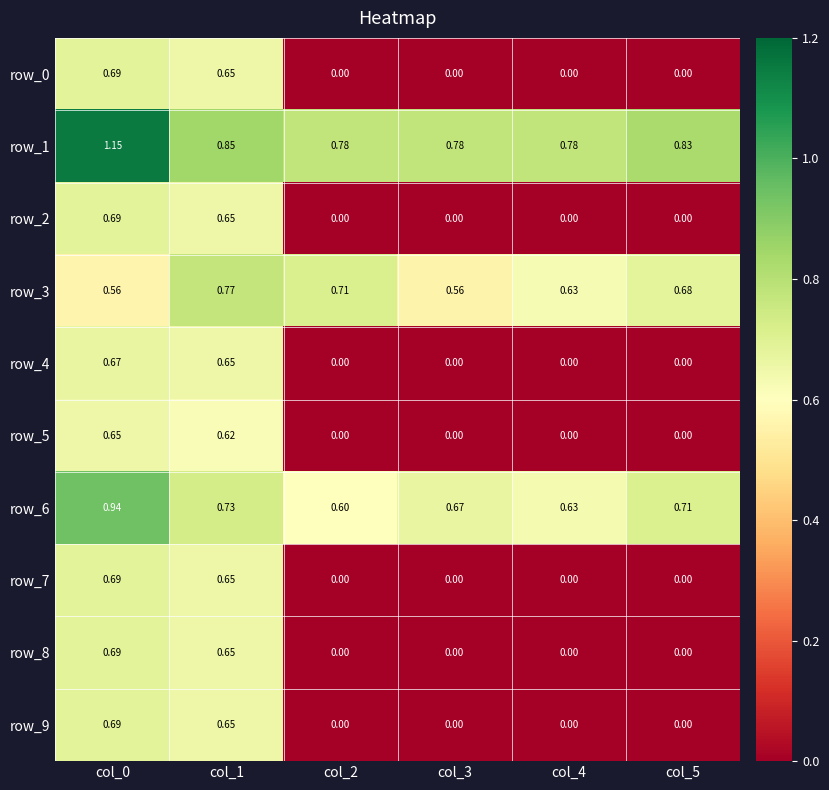

What is the total value across all series at col_1?

6.9